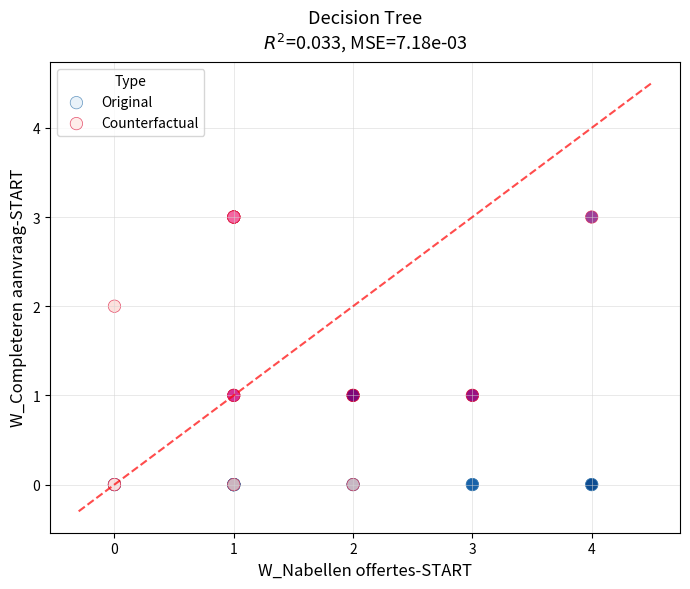

Which series contains the highest Y value?

Counterfactual